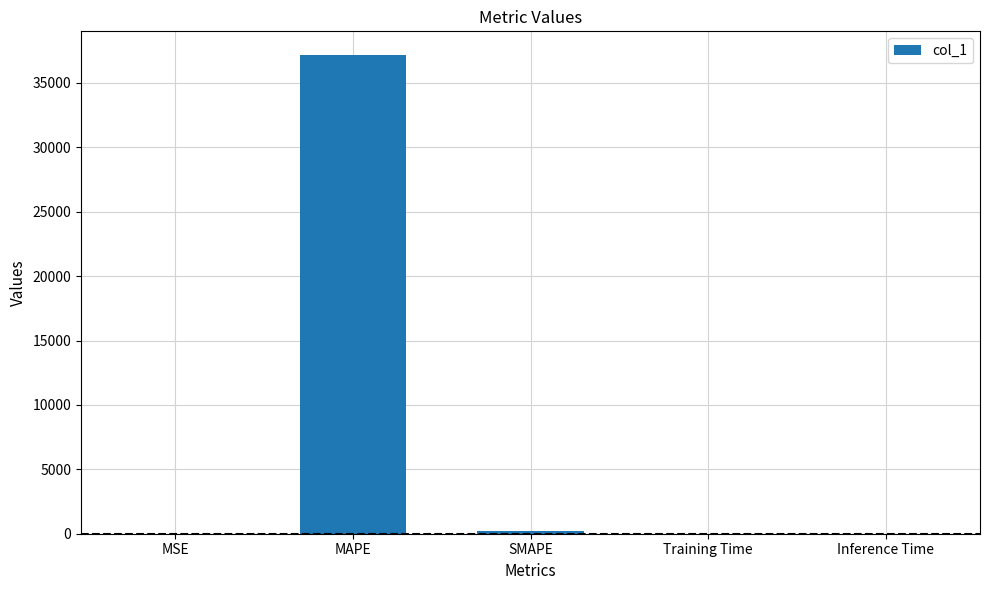

Approximately how many times larger is the value at MAPE compared to SMAPE?

186.7